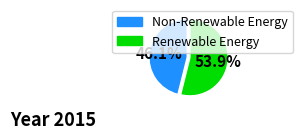

Is there any slice that represents more than half of the pie?

Yes